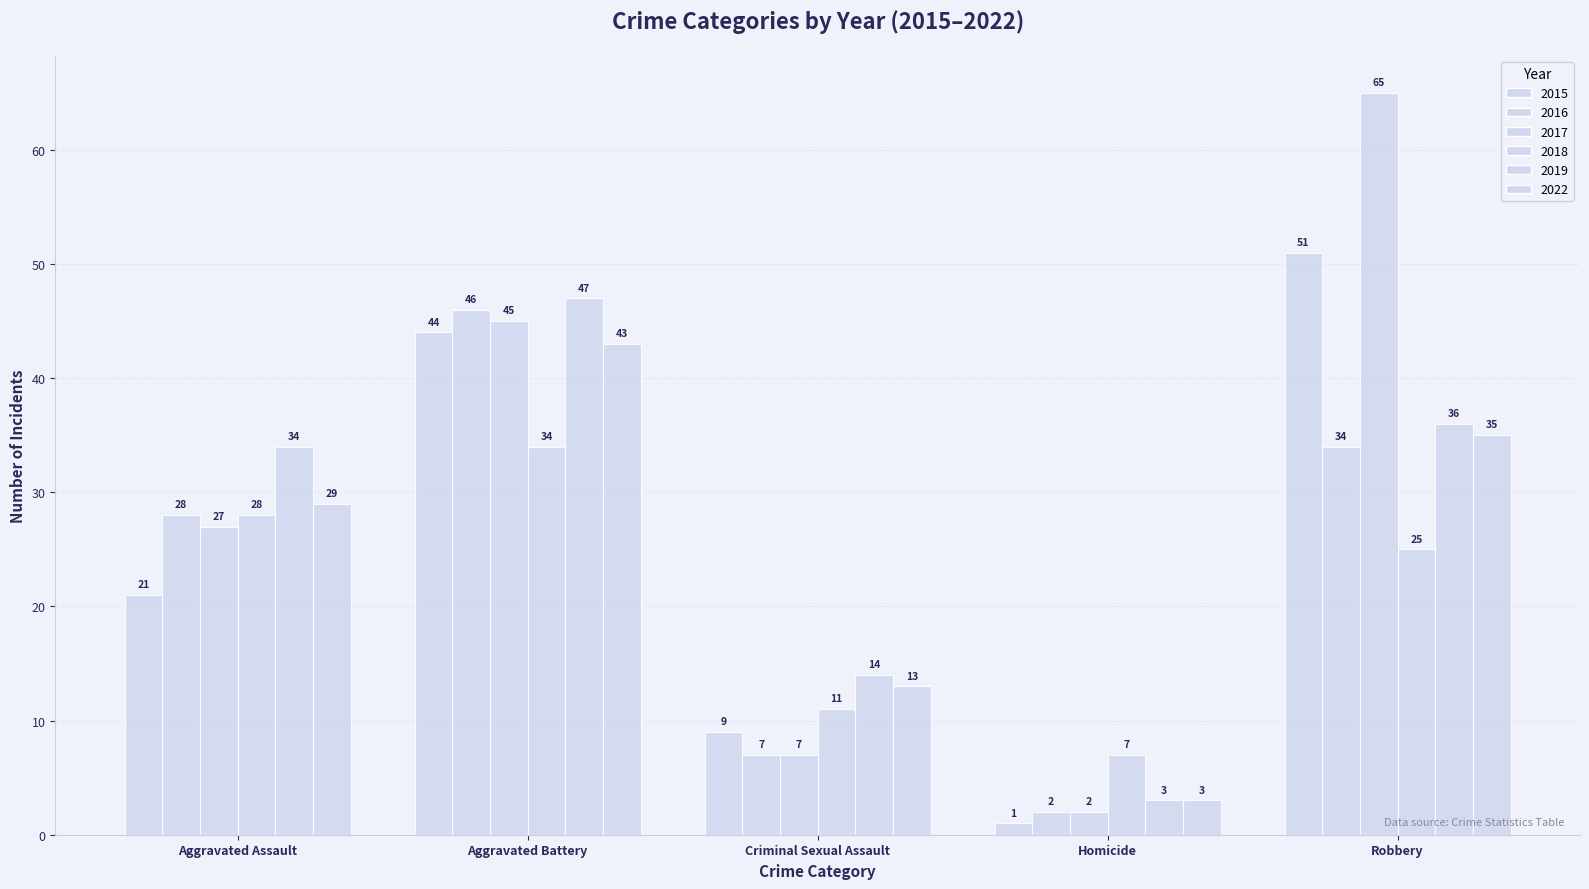

Count the number of data series in this chart.

6